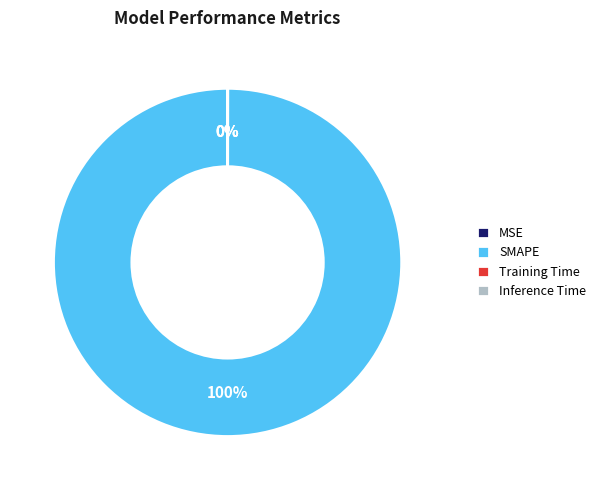

To the nearest percent, what is the difference between the largest and smallest slice percentages?

100%